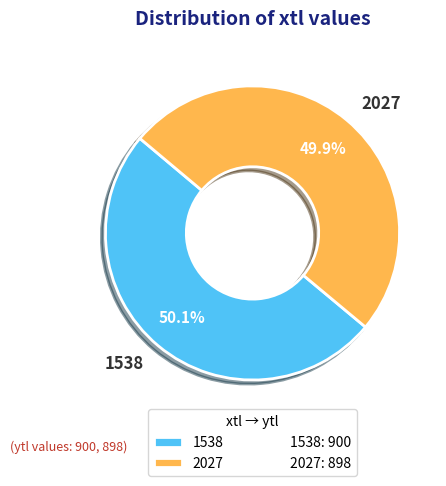

Do 1538 and 2027 together represent more than half of the pie?

Yes